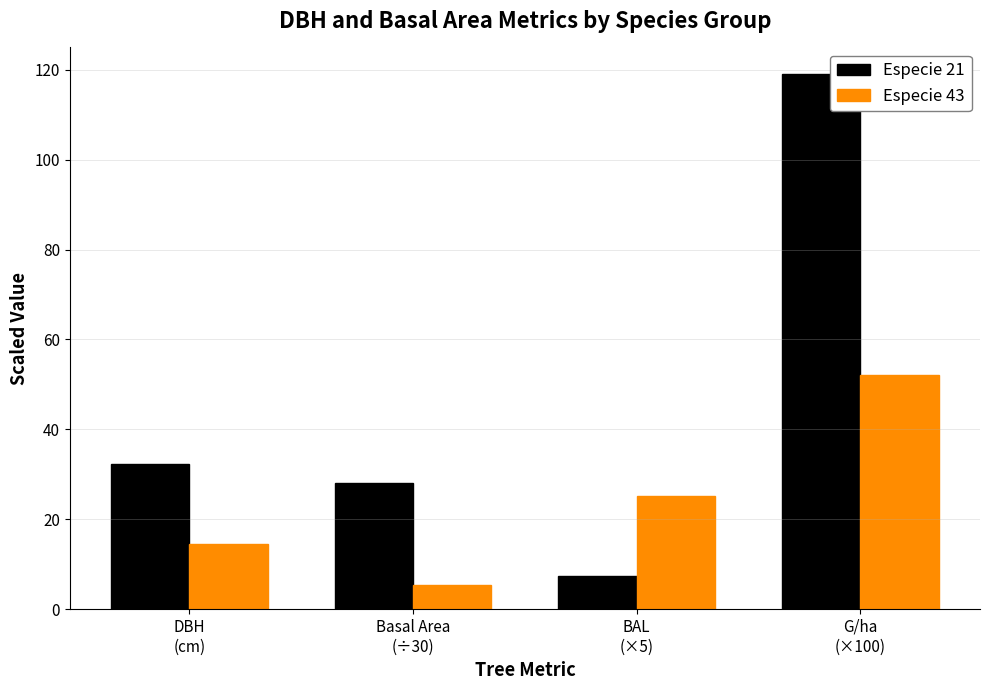

What is the label of the 3rd bar from the right?

Basal Area
(÷30)